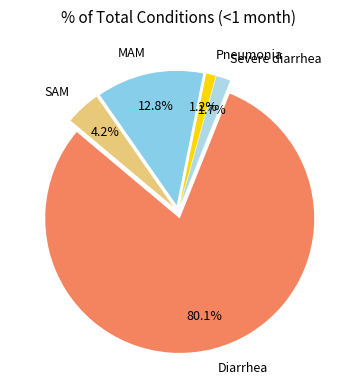

Which has a higher value, Pneumonia or MAM?

MAM